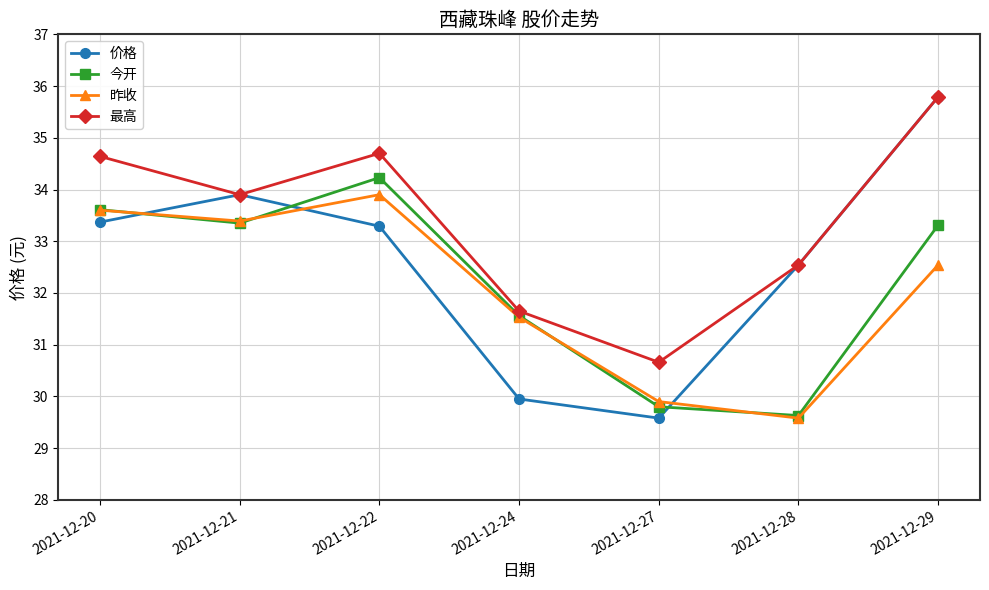

What is the average value of the 昨收 series?

32.1